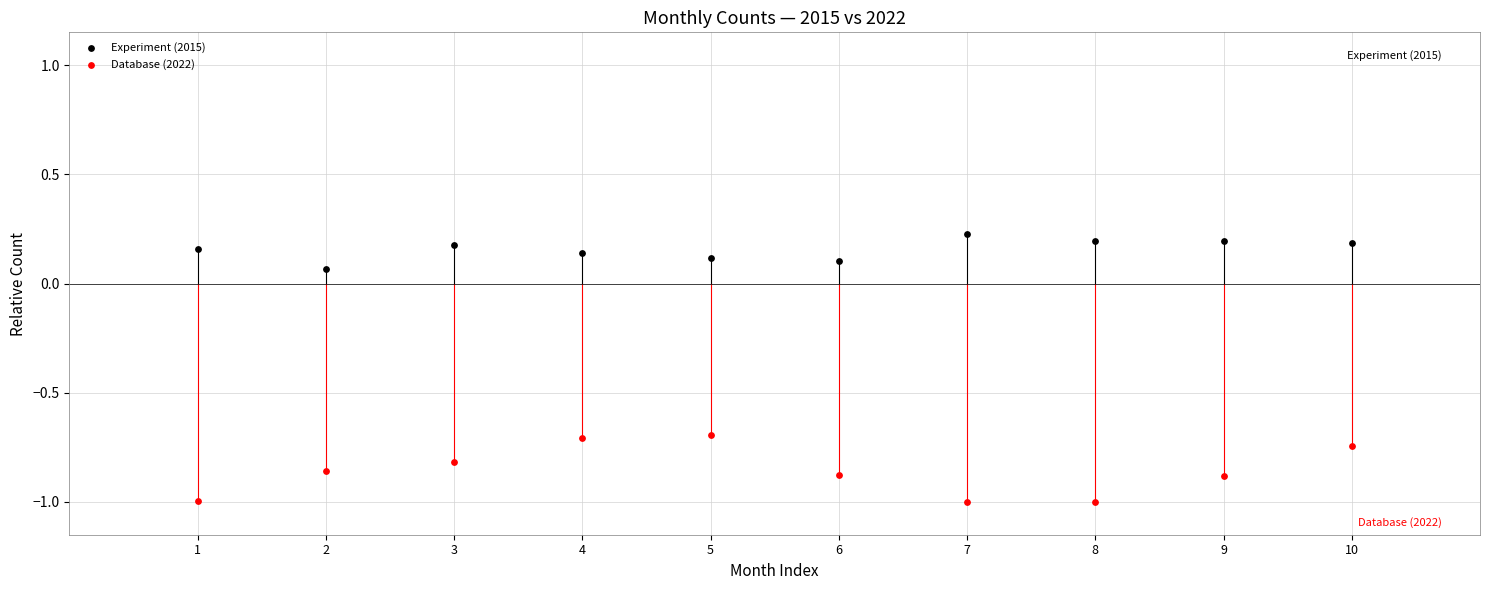

Across all data points, what is the range of X values (max minus min)?

9.0